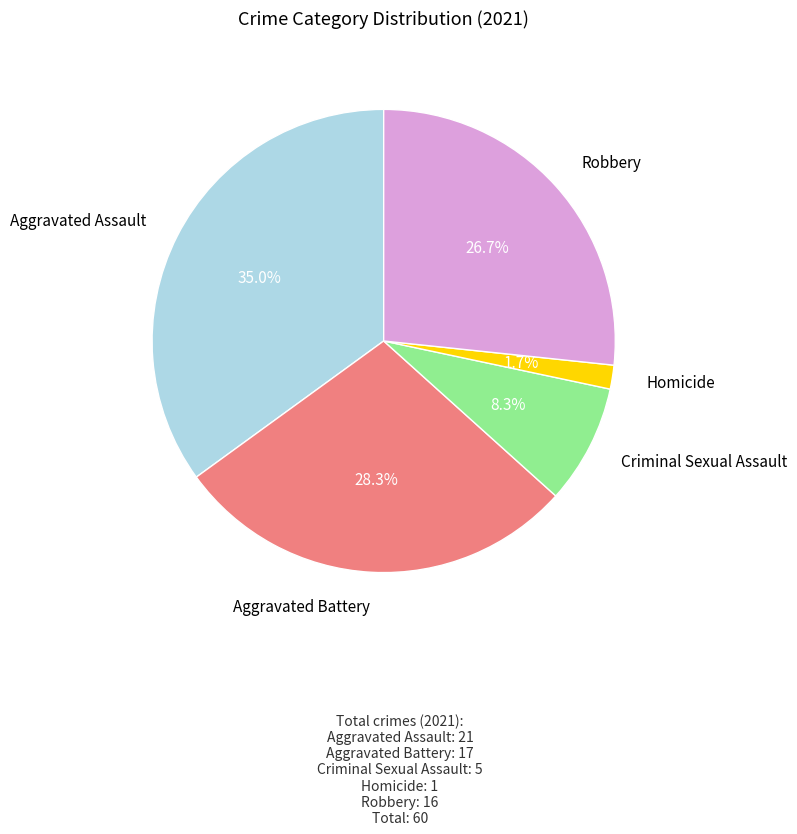

Rank the categories by value from lowest to highest.

Homicide, Criminal Sexual Assault, Robbery, Aggravated Battery, Aggravated Assault